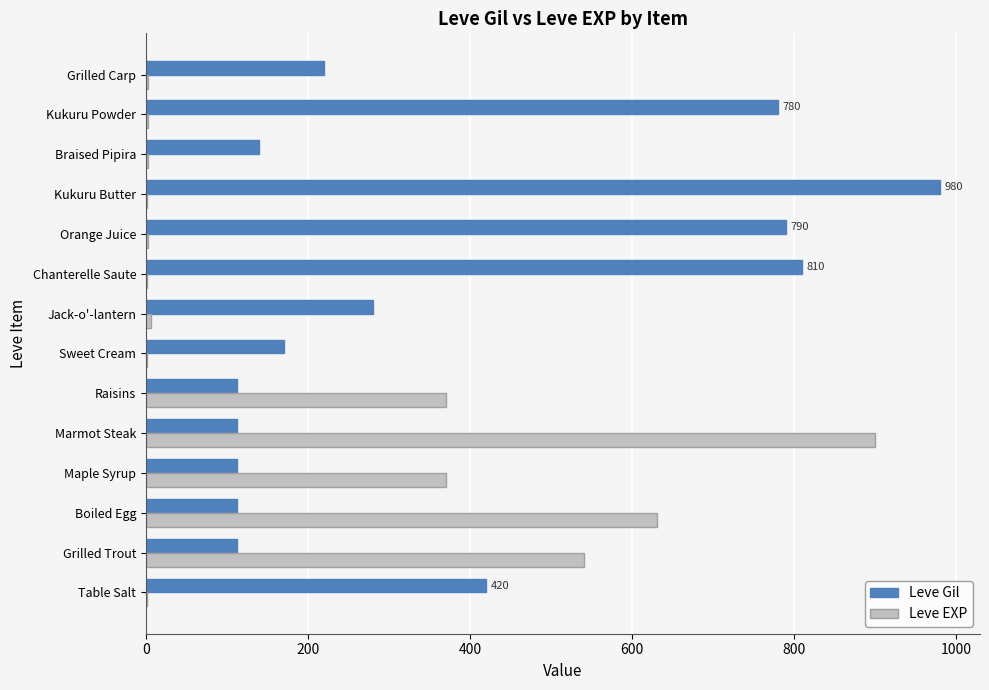

Which series changed the most between Table Salt and Kukuru Butter?

Leve Gil